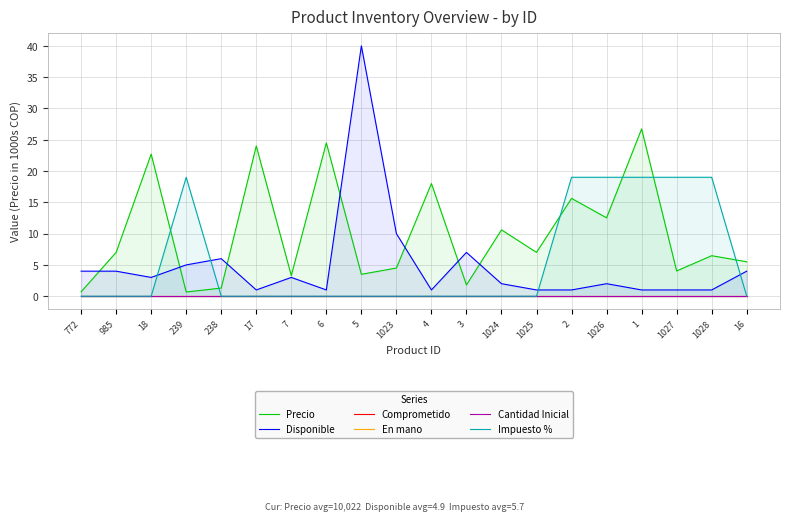

Which label corresponds to the largest value in the chart?

5